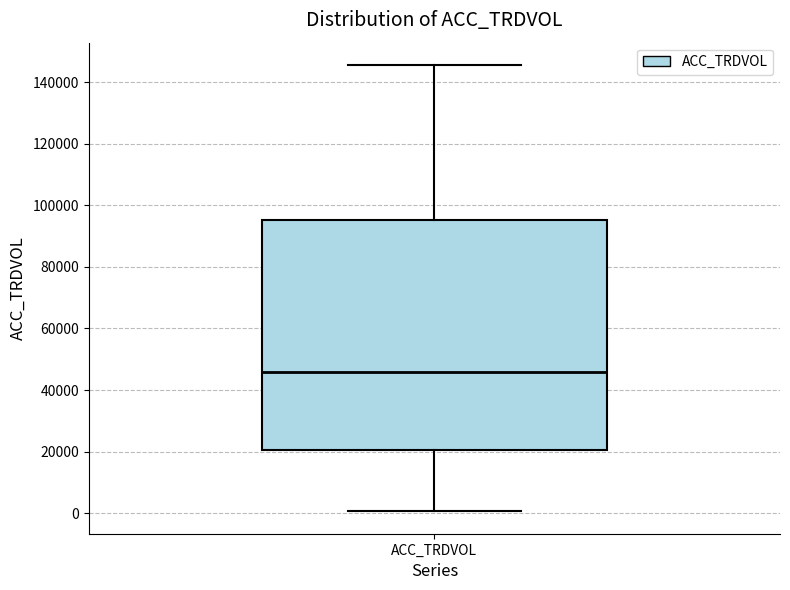

Transcribe this box plot: give where the median line is, the range the box spans, and where the two whiskers end, as read against the y-axis. The values are not printed on the chart, so give them approximately, as read against the axis.

median 46000, box 20000 to 96000, whiskers 0 to 146000